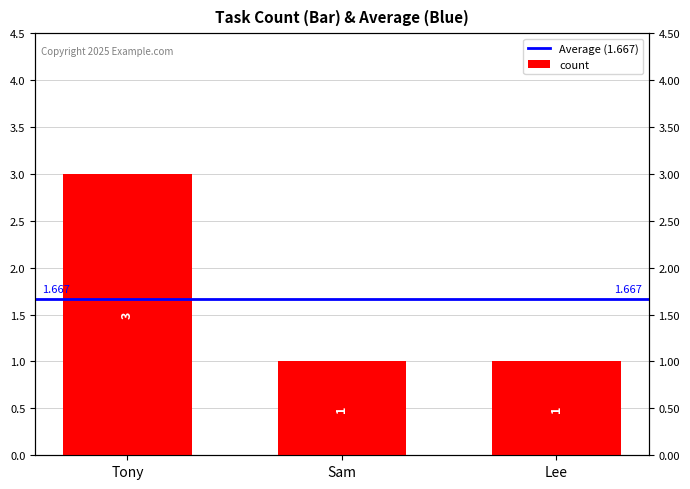

What is the maximum value shown in the chart?

3